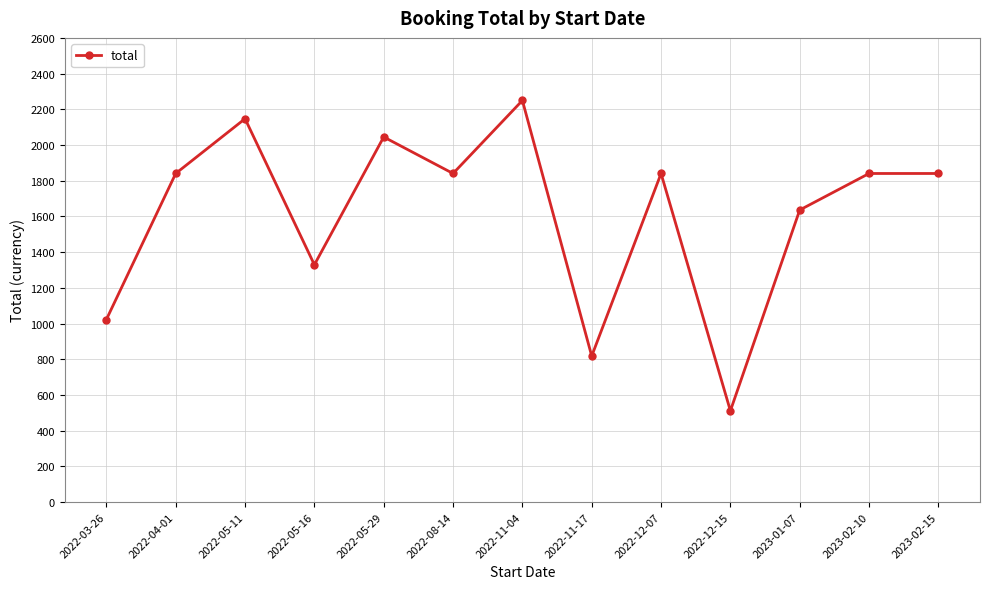

True or false: there are more than 0 points higher than both neighbors.

True